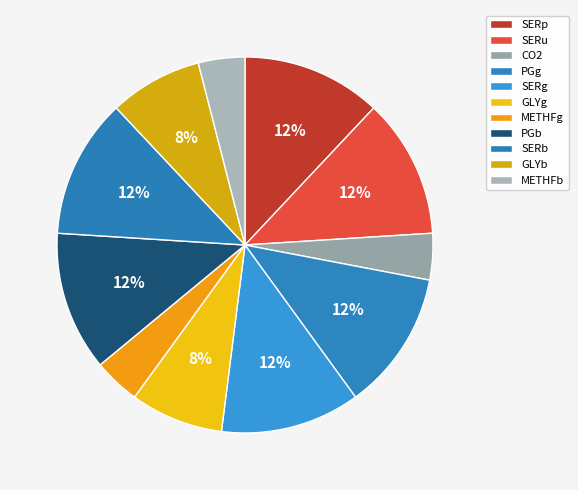

True or false: PGg accounts for 1% of the total.

False